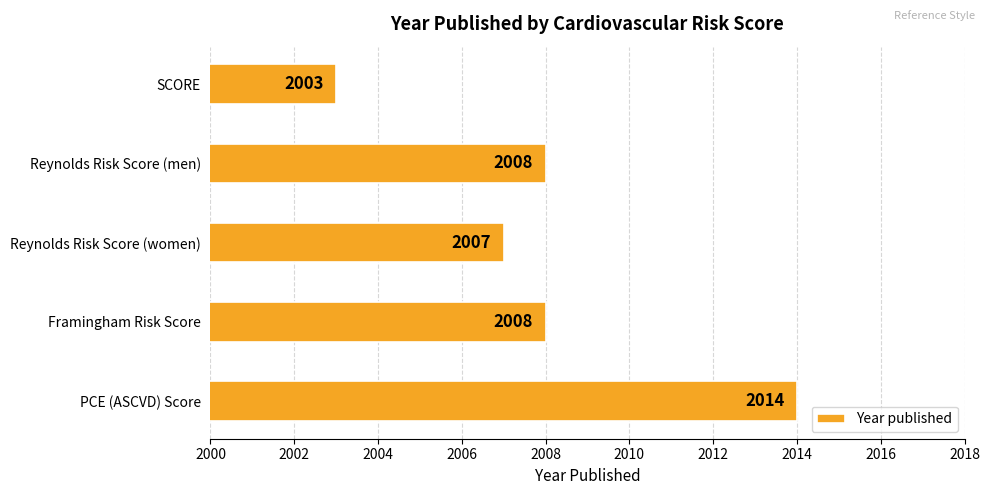

What is the sum of all values?

10040